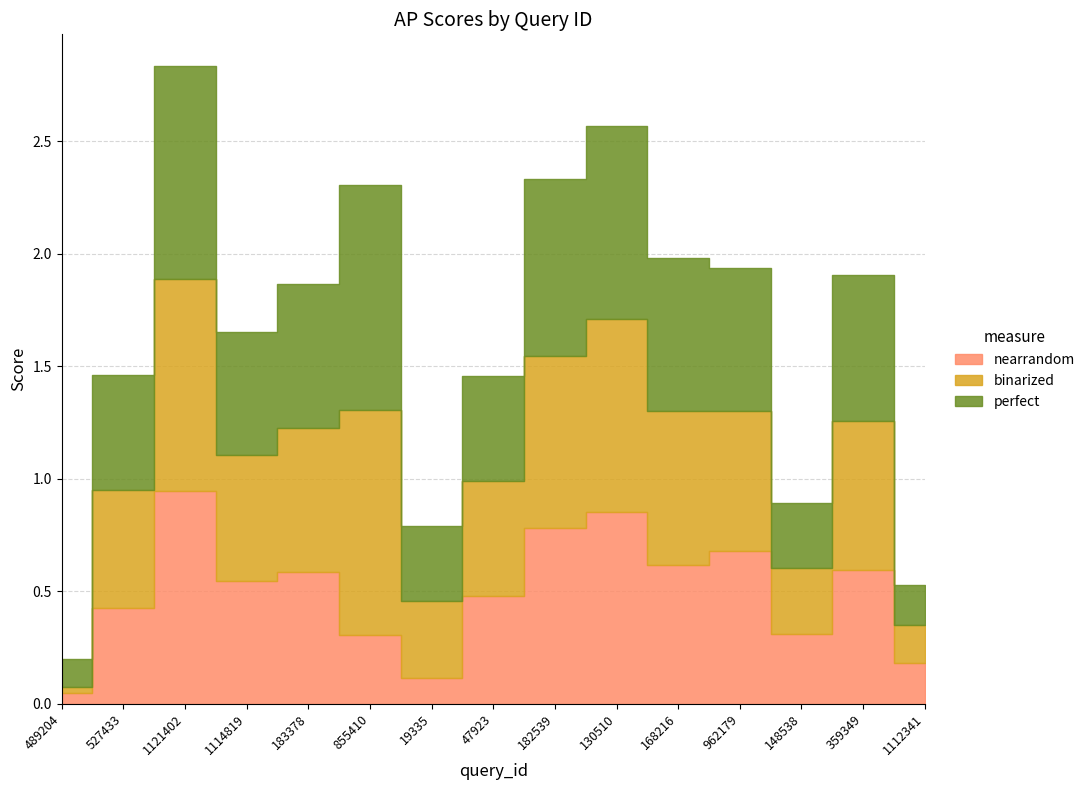

Where do perfect and nearrandom first cross each other?

527433 and 1121402